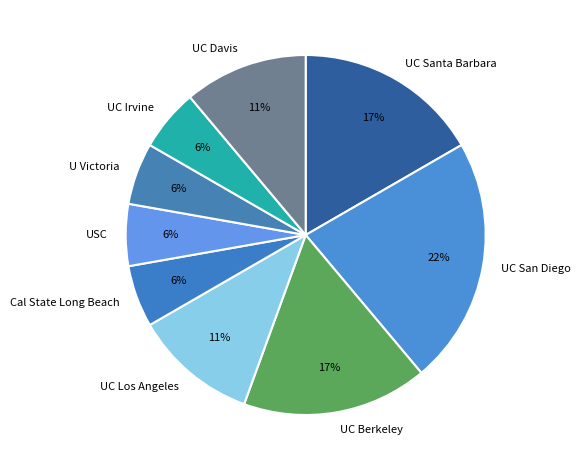

How many segments does this pie chart have?

9